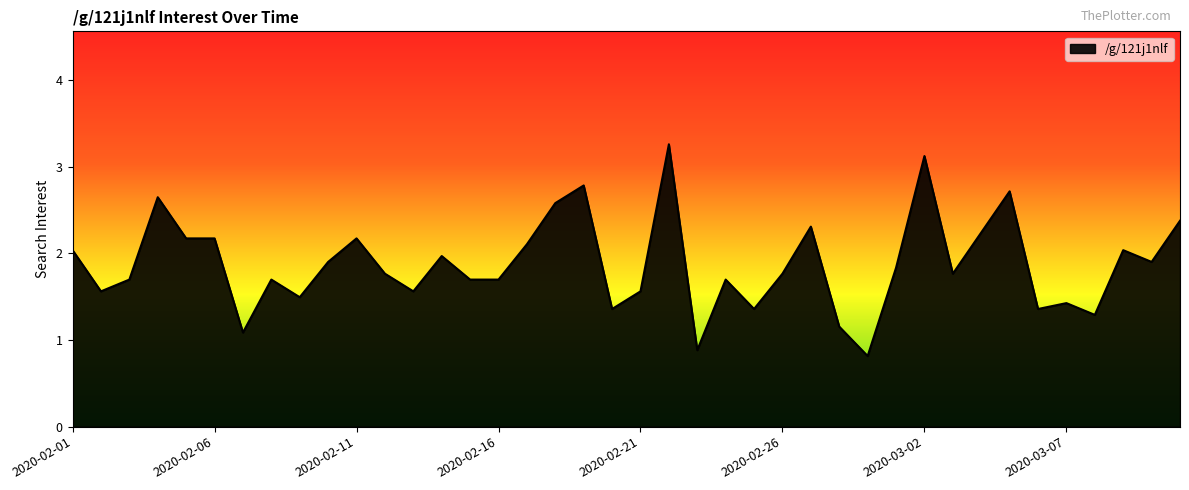

What is the difference between the maximum and minimum values?

2.4